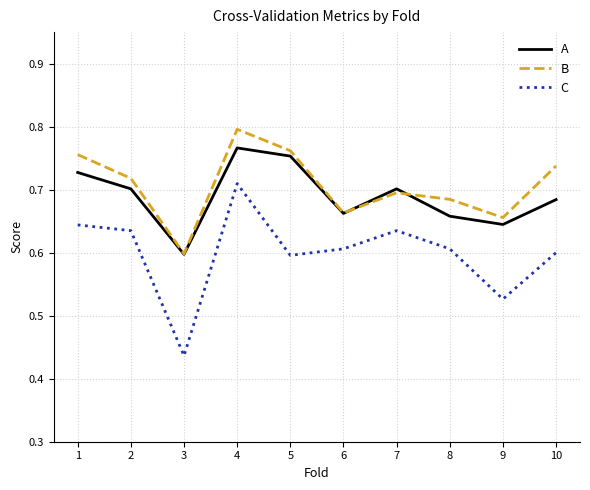

Where is A nearest to the value 0?

3